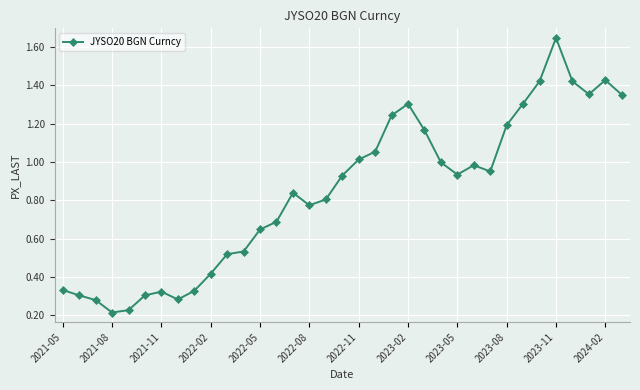

True or false: there are more than 0 points higher than both neighbors.

True